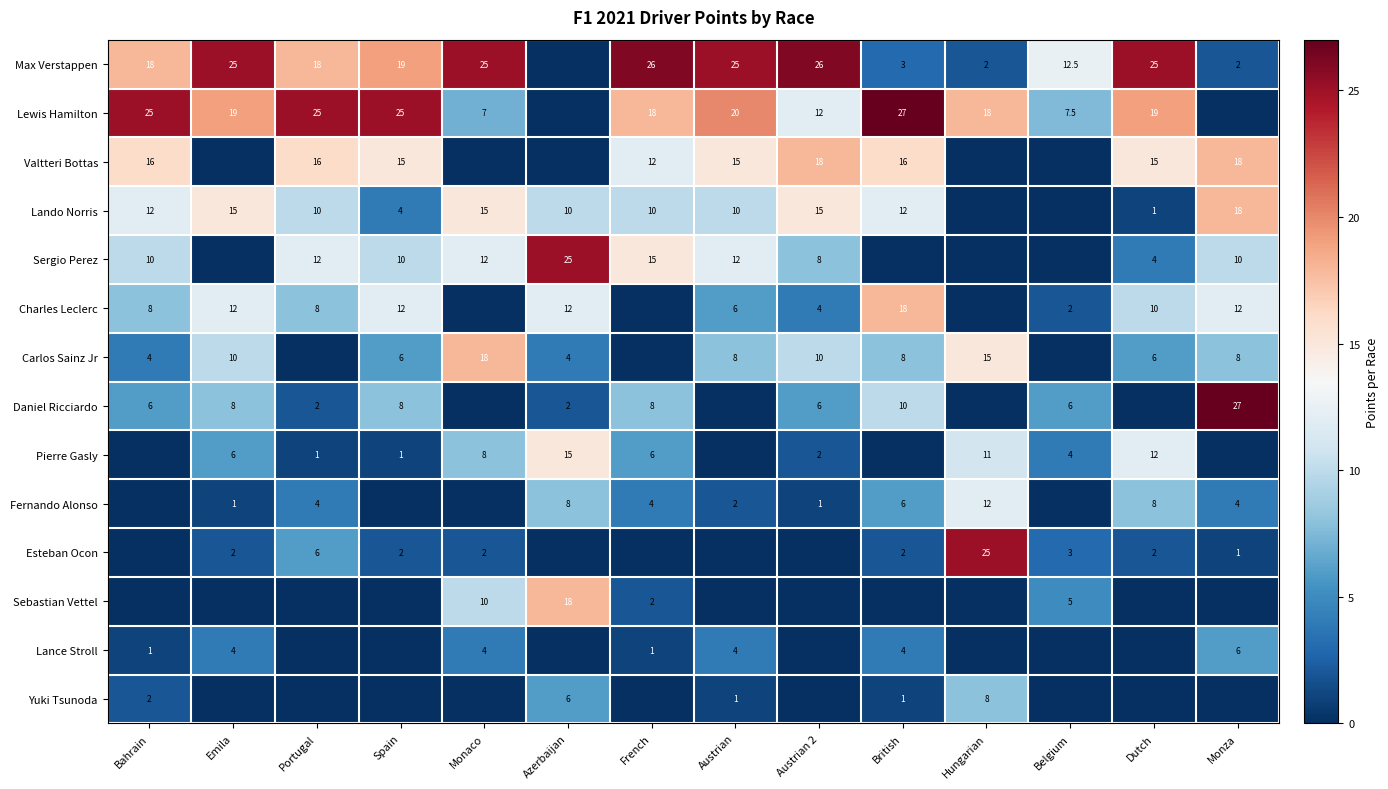

The Carlos Sainz Jr series shows 6.0 at Spain. True or false?

True